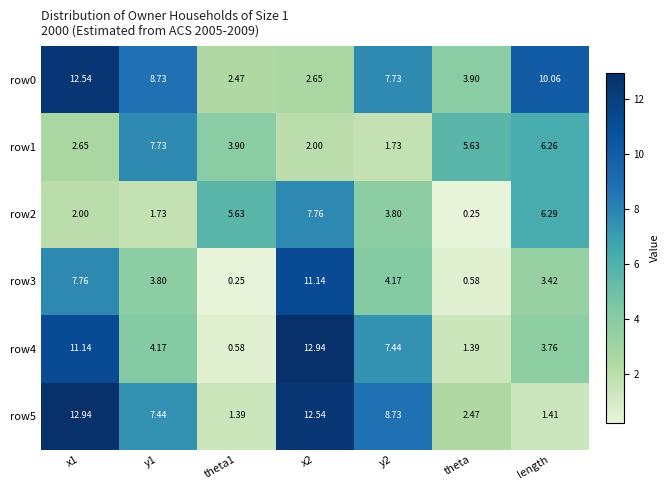

How many series are shown in this chart?

6